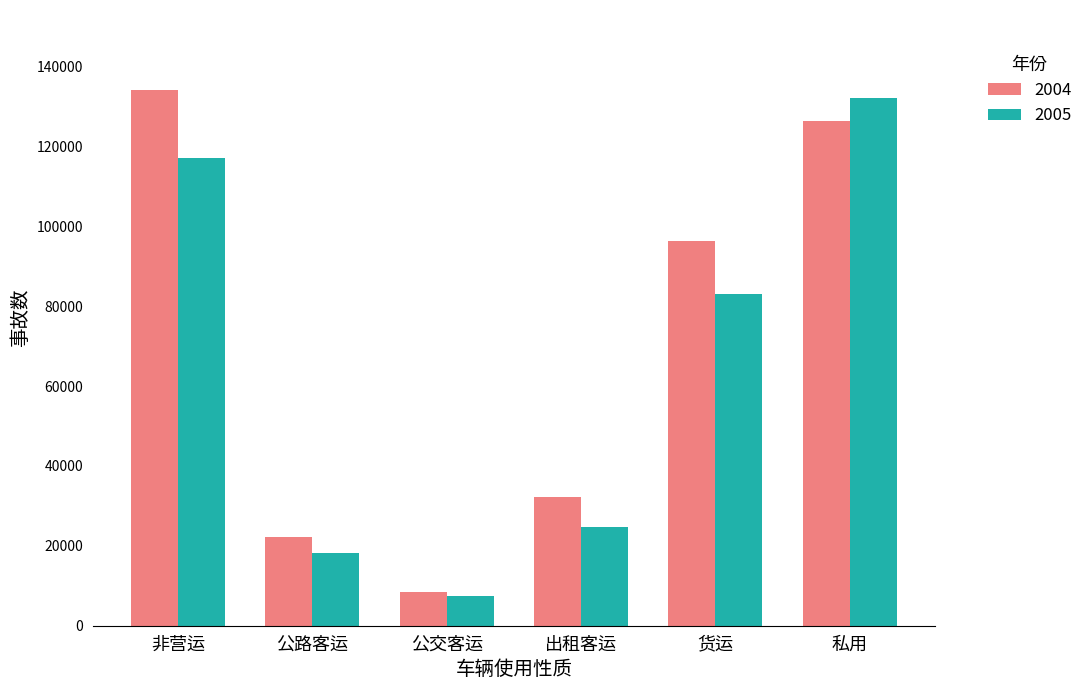

How many values in the 2005 series are below 82992?

3